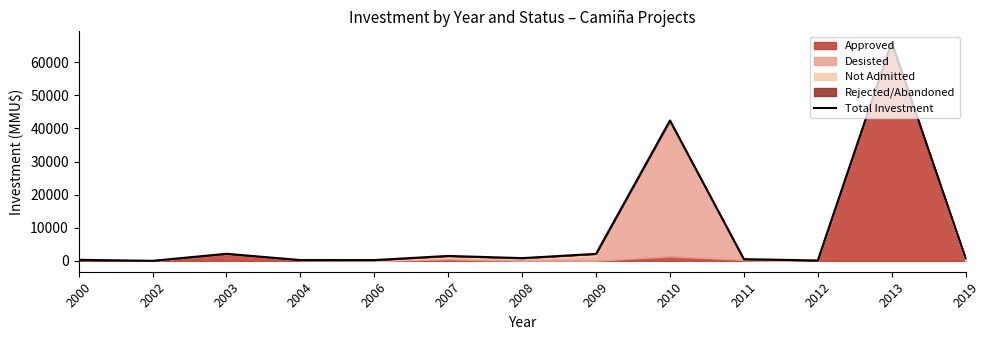

How many interior local valleys (lower than both neighbors) does the data have?

4